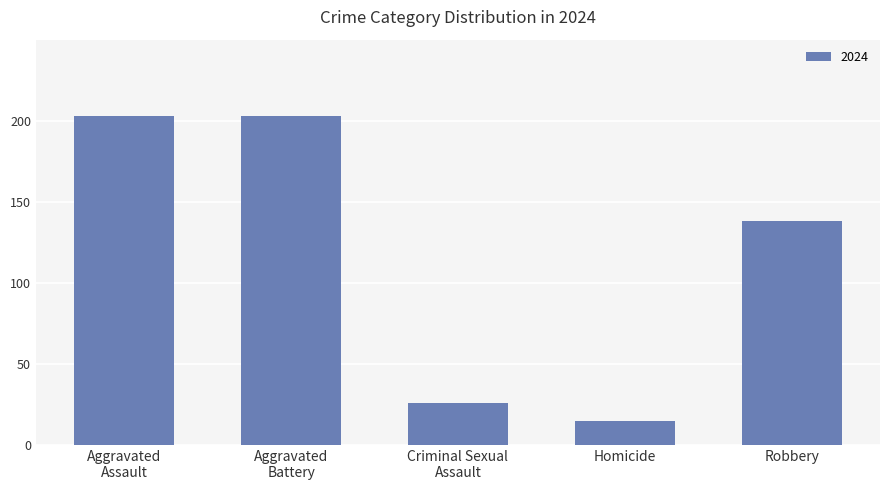

What is the maximum value shown in the chart?

203